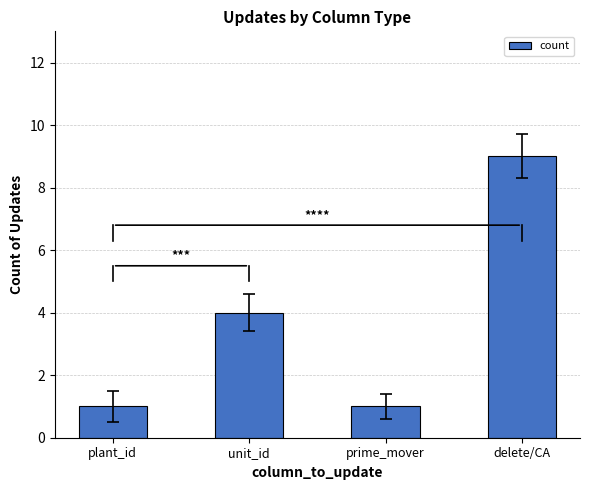

What is the label of the 2nd bar from the right?

prime_mover